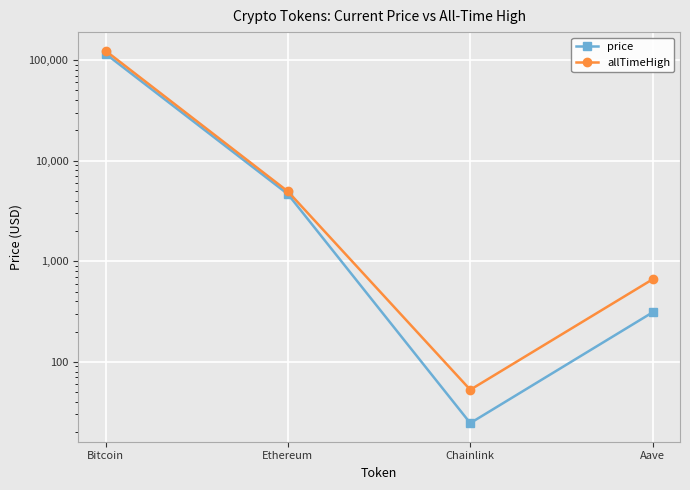

The allTimeHigh series shows 178896.1 at Bitcoin. True or false?

False